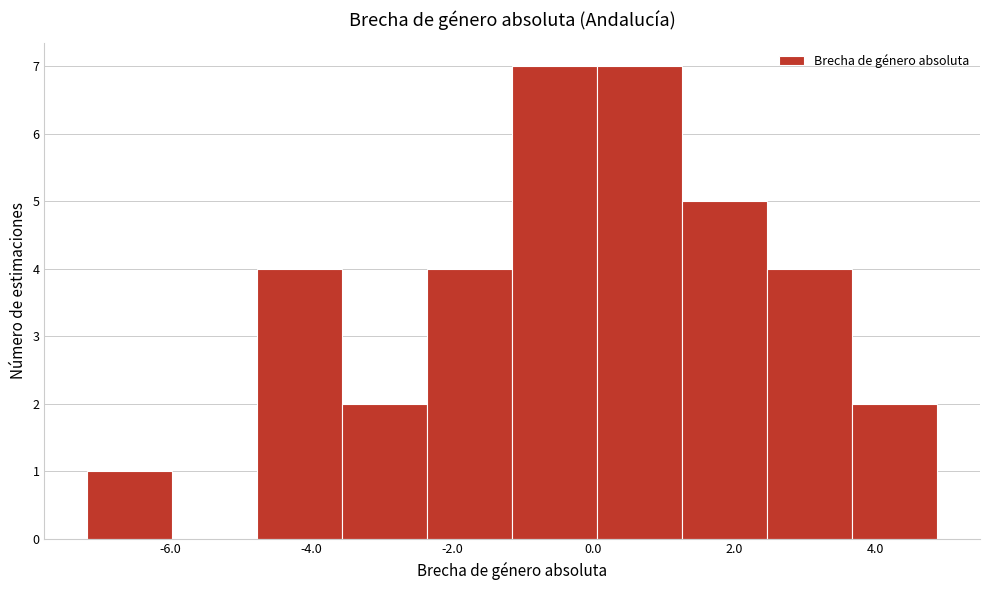

Reading left to right, list every bar in this chart as the range it spans on the x-axis followed by its height. Neither the bar edges nor the heights are printed on the chart, so give them approximately, as read against the axes.

-7.2 to -6.0: 1
-6.0 to -4.8: 0
-4.8 to -3.6: 4
-3.6 to -2.4: 2
-2.4 to -1.2: 4
-1.2 to 0.0: 7
0.0 to 1.2: 7
1.2 to 2.4: 5
2.4 to 3.6: 4
3.6 to 4.8: 2